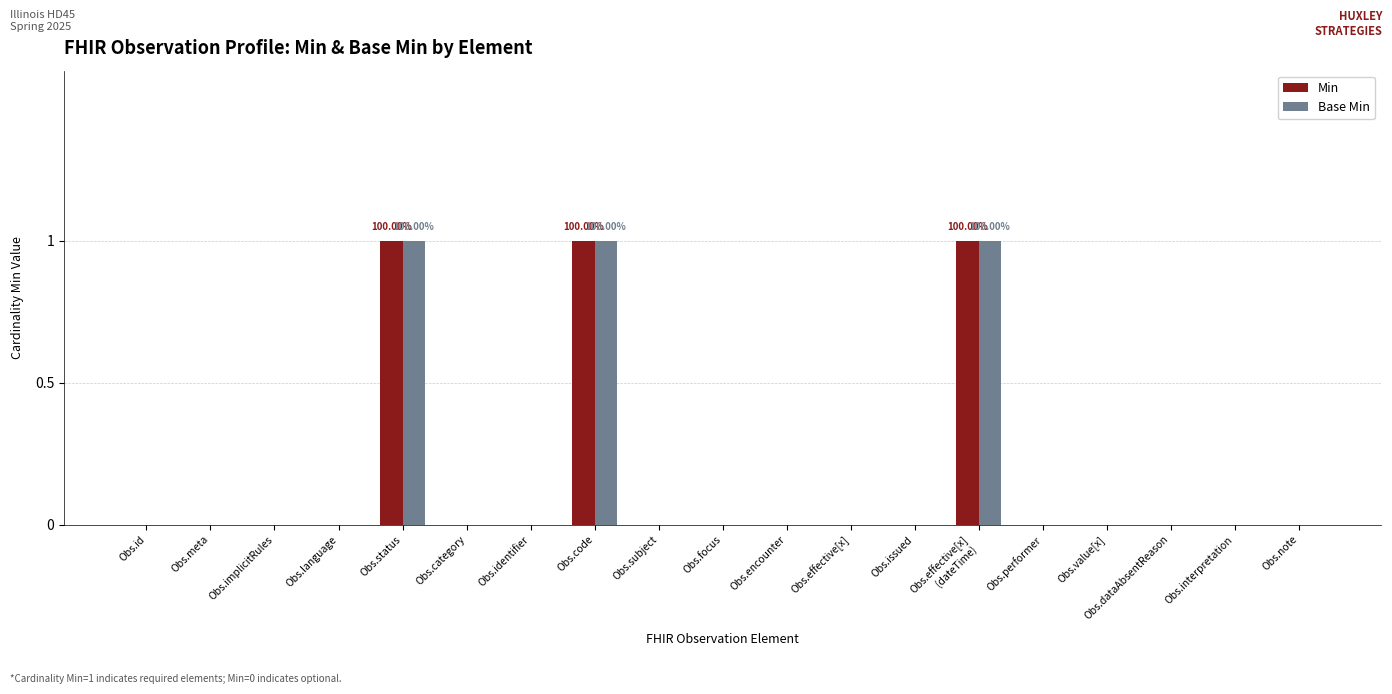

What is the sum of all Base Min values?

3